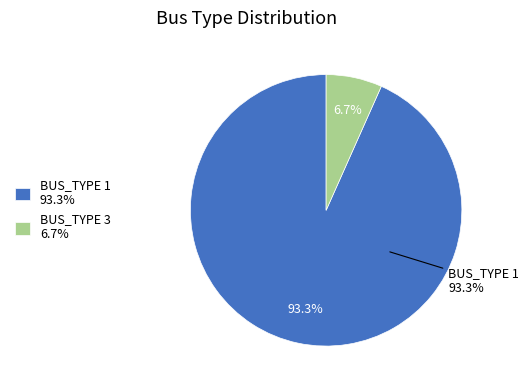

Which category accounts for the majority?

BUS_TYPE 1